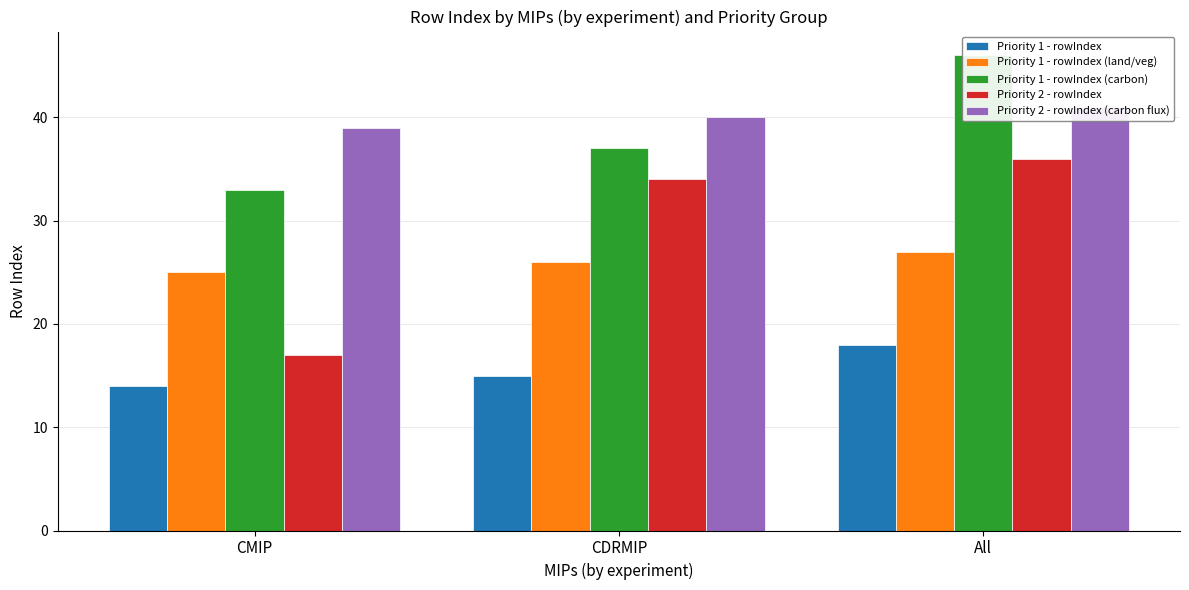

Reading right to left, transcribe all the data shown in this chart.

Priority 1 - rowIndex: All=18	CDRMIP=15	CMIP=14
Priority 1 - rowIndex (land/veg): All=27	CDRMIP=26	CMIP=25
Priority 1 - rowIndex (carbon): All=46	CDRMIP=37	CMIP=33
Priority 2 - rowIndex: All=36	CDRMIP=34	CMIP=17
Priority 2 - rowIndex (carbon flux): All=41	CDRMIP=40	CMIP=39